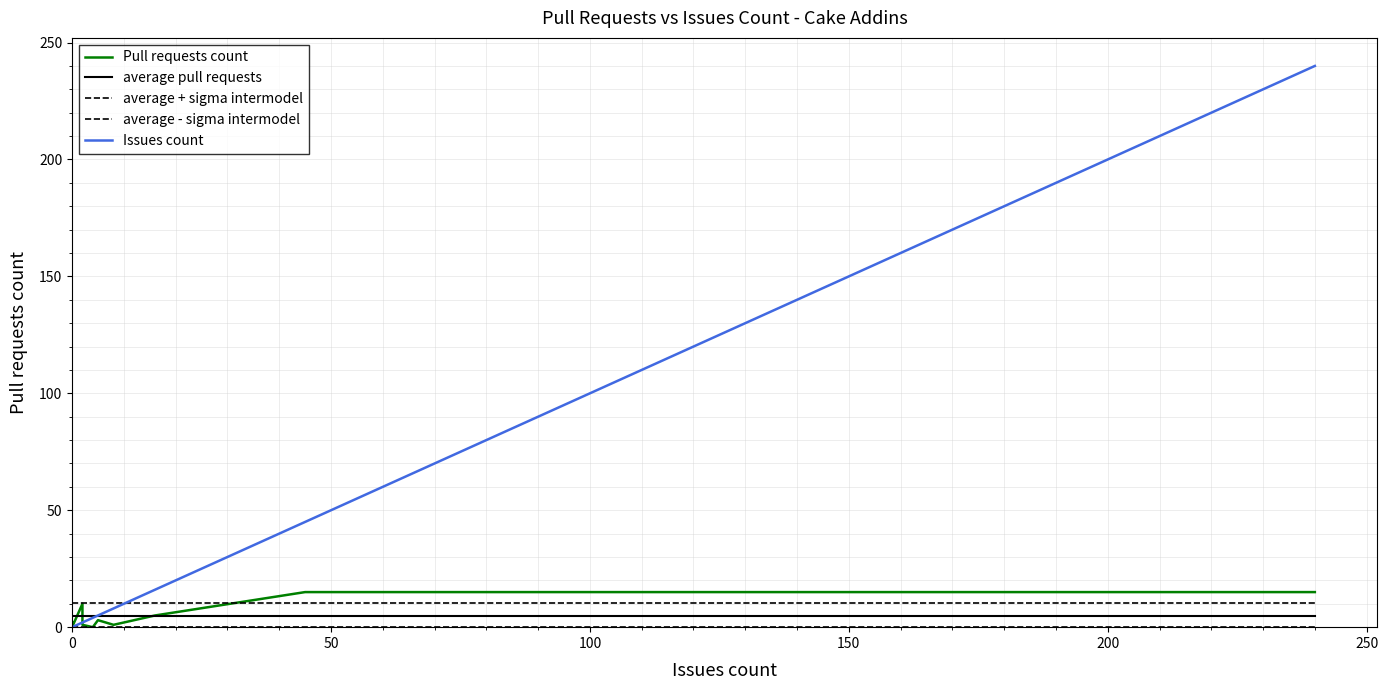

Reading right to left, list all the values displayed in this chart.

Pull requests count: 15.0	15.0	5.0	1.0	3.0	0.0	1.0	10.0	0.0	0.0	2.0
average pull requests: 4.7	4.7	4.7	4.7	4.7	4.7	4.7	4.7	4.7	4.7	4.7
average + sigma intermodel: 10.3	10.3	10.3	10.3	10.3	10.3	10.3	10.3	10.3	10.3	10.3
average - sigma intermodel: 0.0	0.0	0.0	0.0	0.0	0.0	0.0	0.0	0.0	0.0	0.0
Issues count: 240.0	45.0	16.0	8.0	5.0	4.0	2.0	2.0	0.0	0.0	0.0